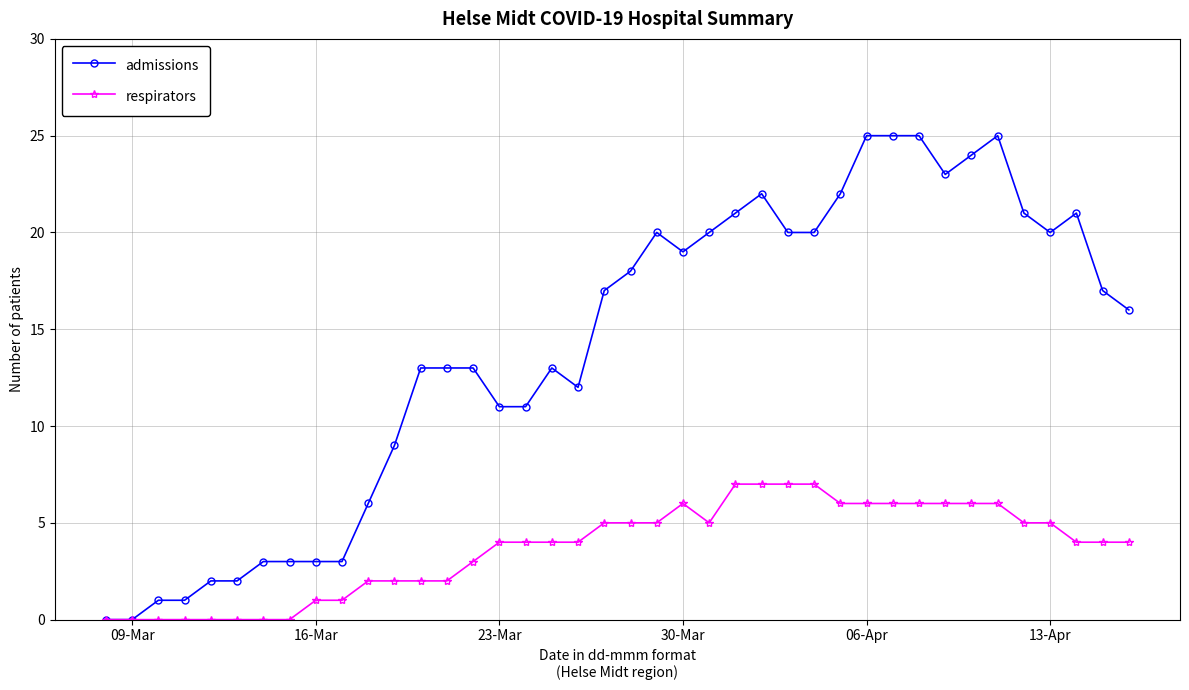

Which series has the largest total across all categories?

admissions